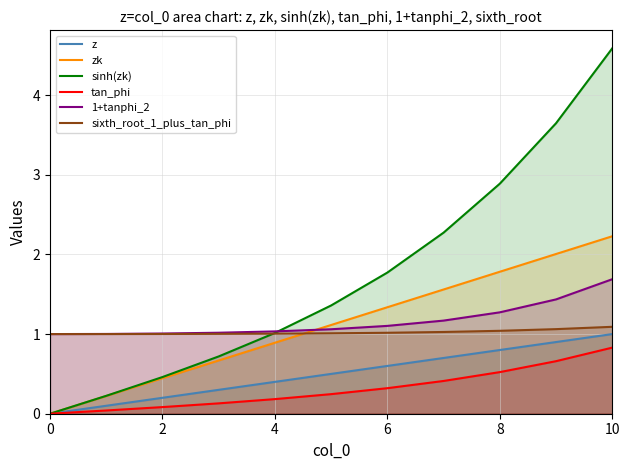

Which series has the widest spread of values?

sinh(zk)